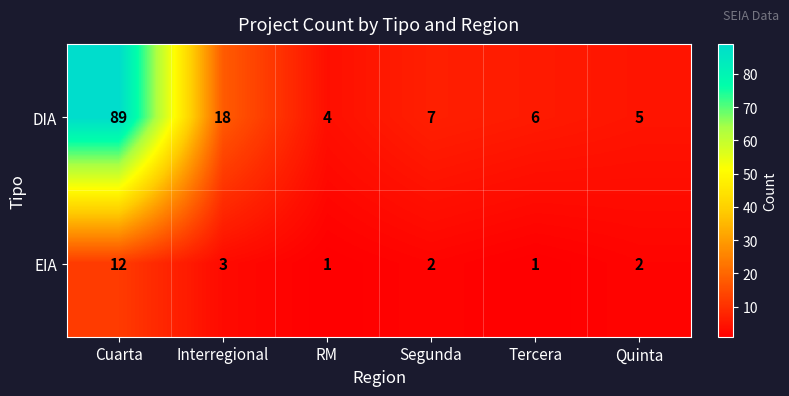

Is the value of EIA at Interregional greater than the value of DIA at Quinta?

No